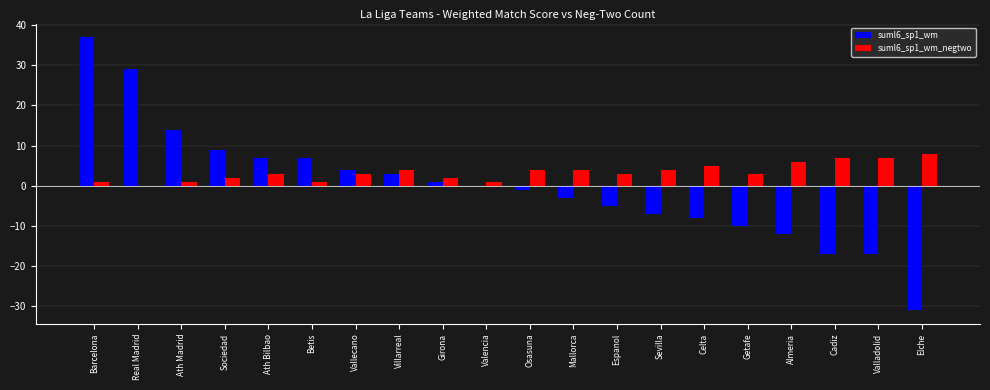

At which label does suml6_sp1_wm reach its peak?

Barcelona